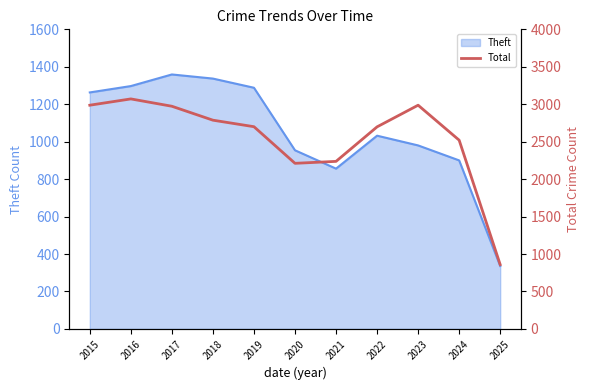

What is the maximum value for Theft?

1359